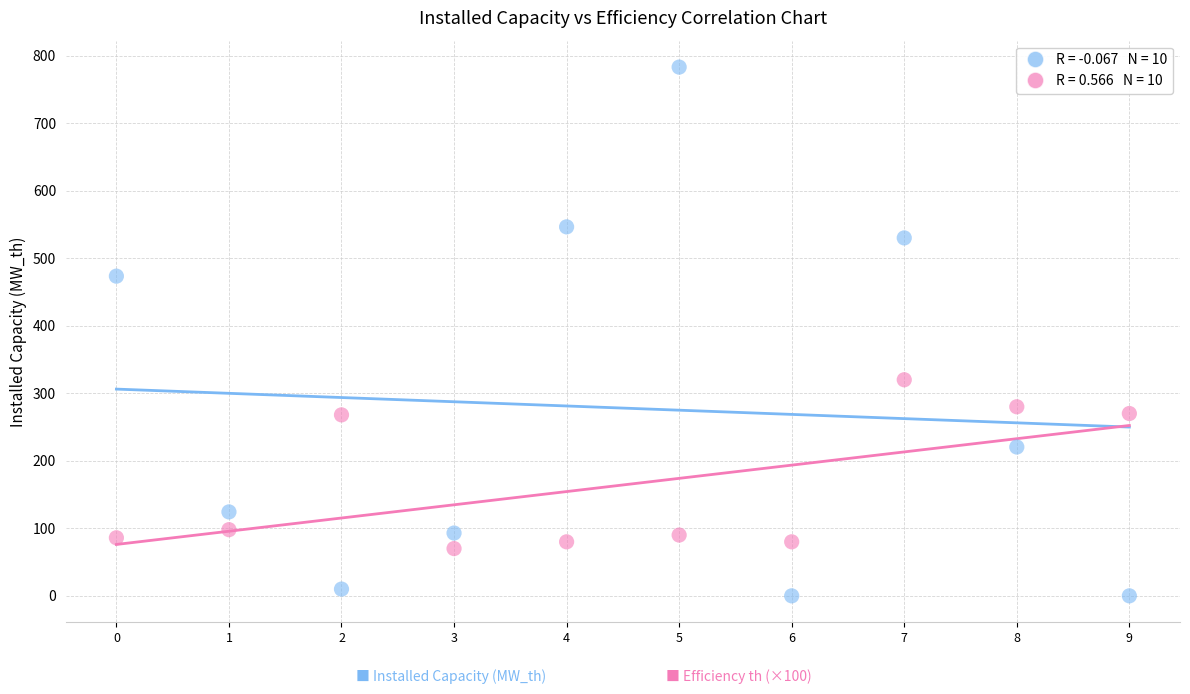

Across all data points, what is the range of Y values (max minus min)?

783.0